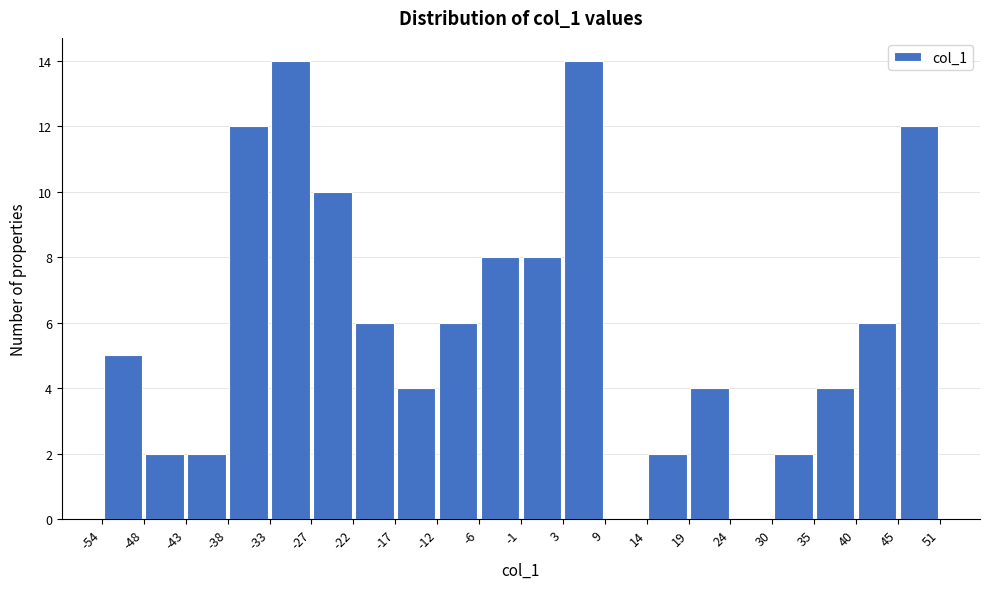

What is the height of the bar covering 35 to 40 on the x-axis? The values are not printed on the chart, so give them approximately, as read against the axis.

4